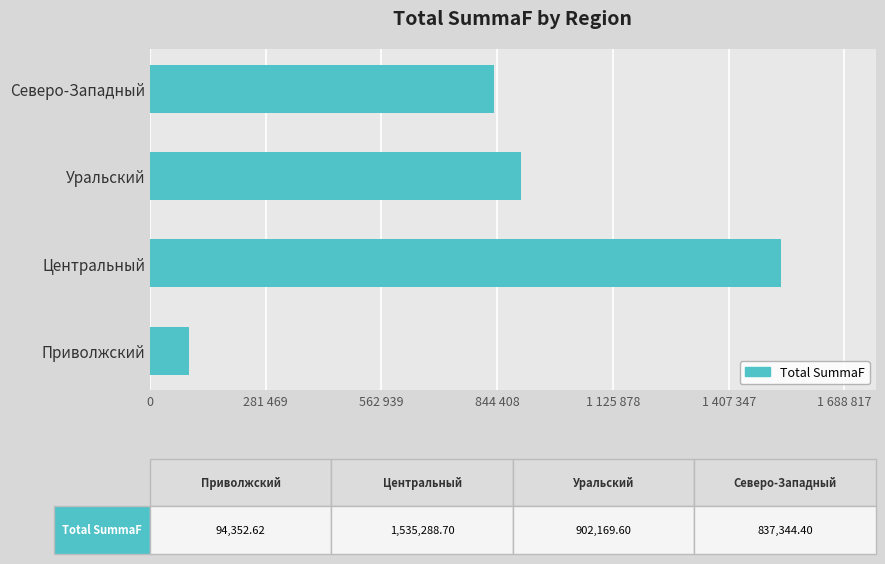

List the labels in order of value, smallest first.

Приволжский, Северо-Западный, Уральский, Центральный